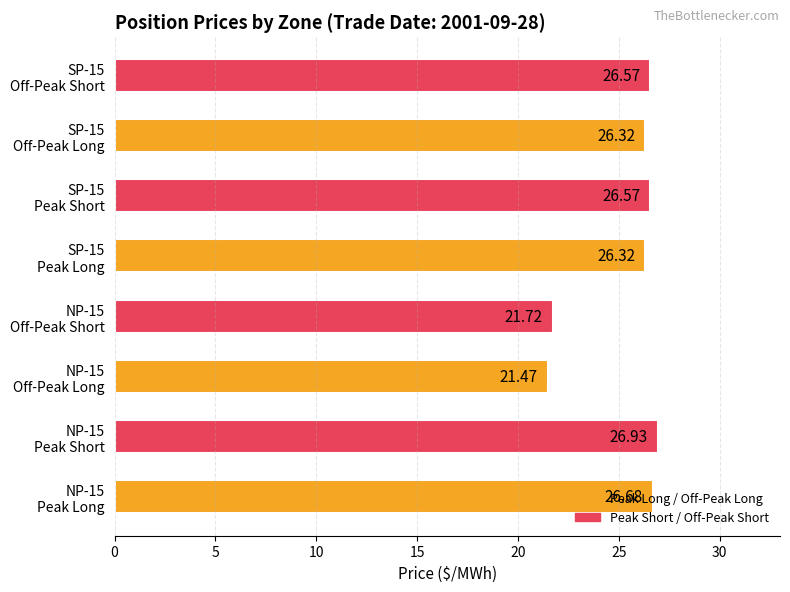

What is the sum of all values?

202.6